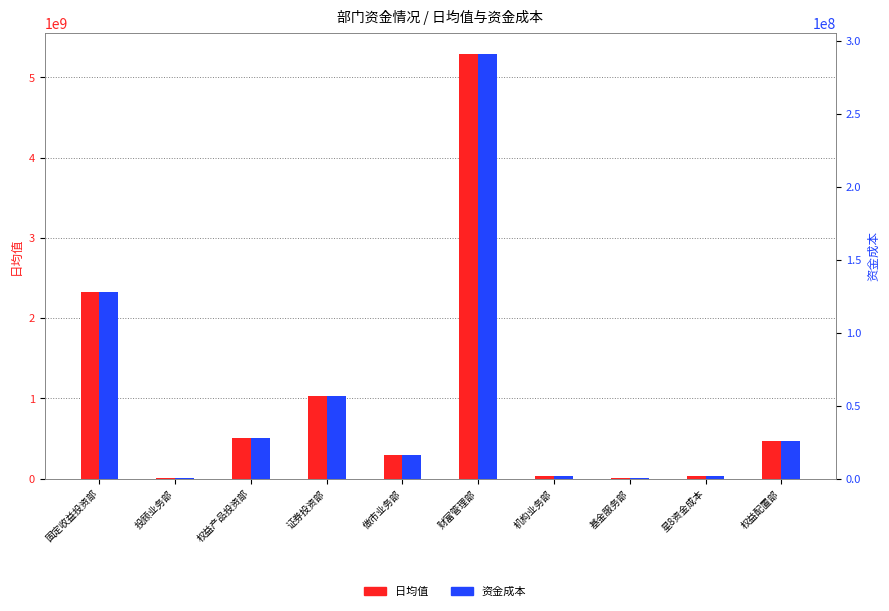

What is the label of the 10th bar from the left?

权益配置部